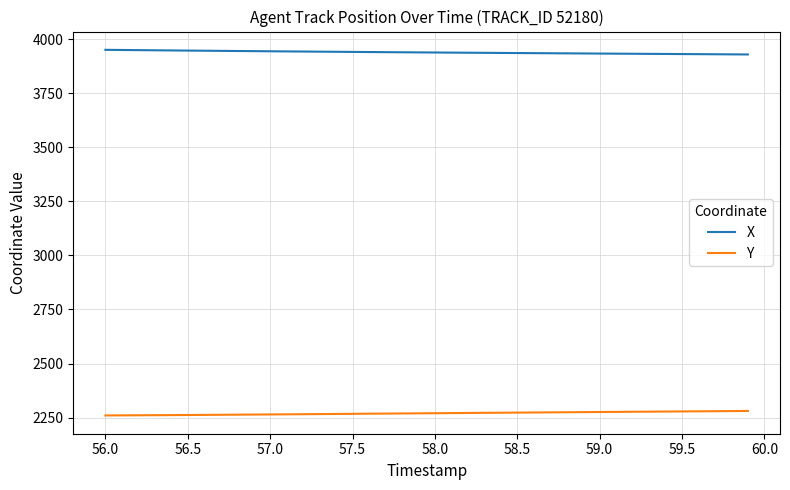

True or false: Y and X cross at least once.

False